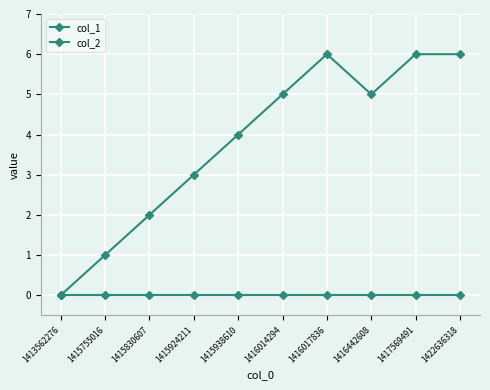

At which category does col_1 reach its first local peak?

1416017836